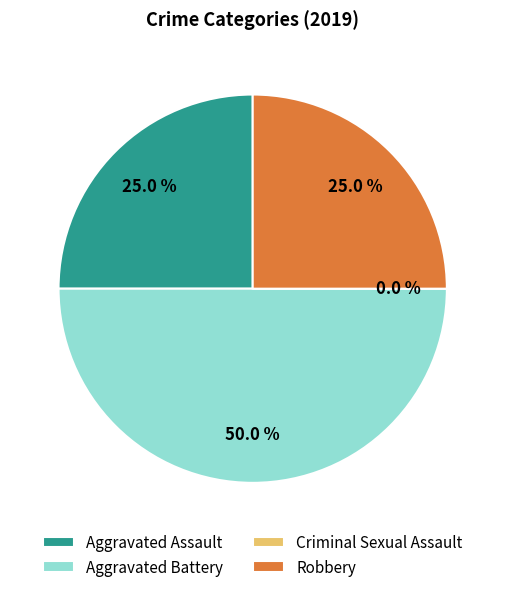

The Robbery slice represents 25% of the pie. True or false?

True